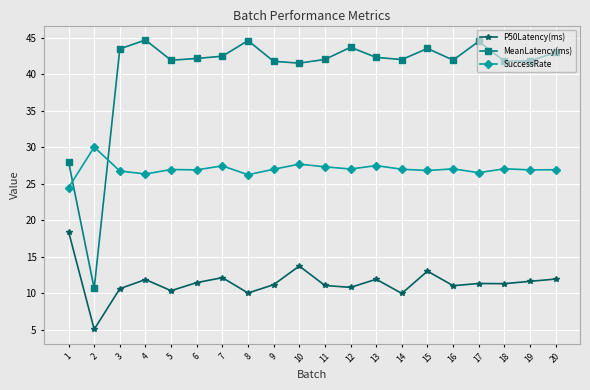

What is the greatest value displayed?

44.7